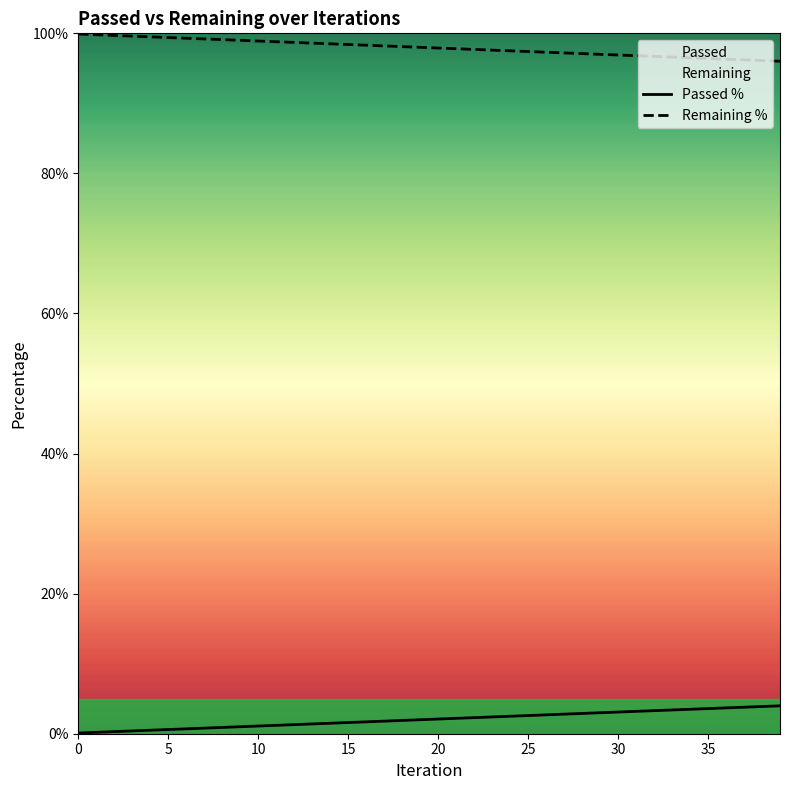

What is the approximate value of Remaining % at 35?

96.4